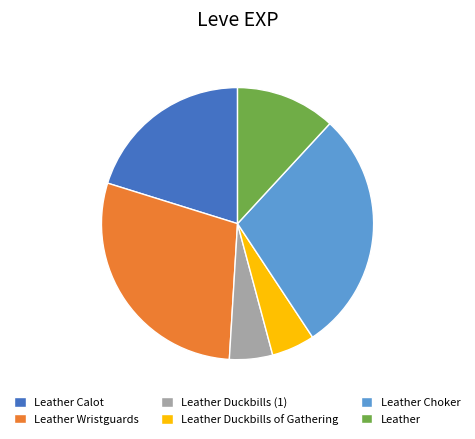

How many segments does this pie chart have?

6